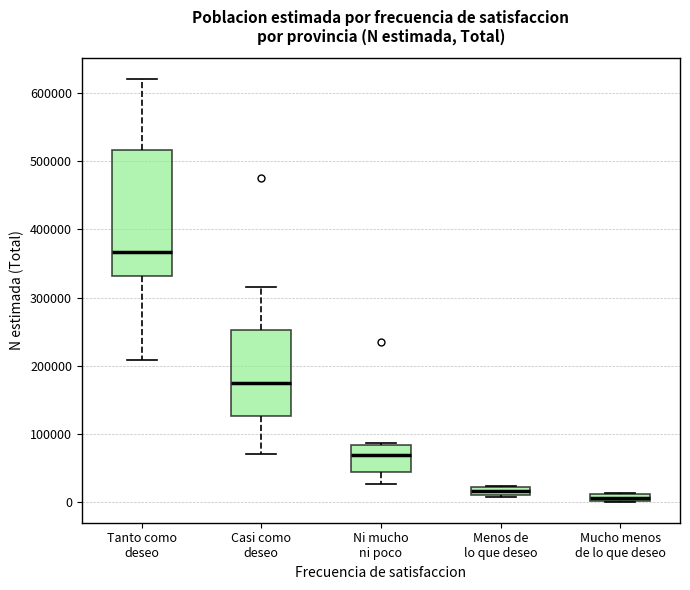

Comparing the boxes themselves (not the whiskers), which one is the tallest?

Tanto como deseo